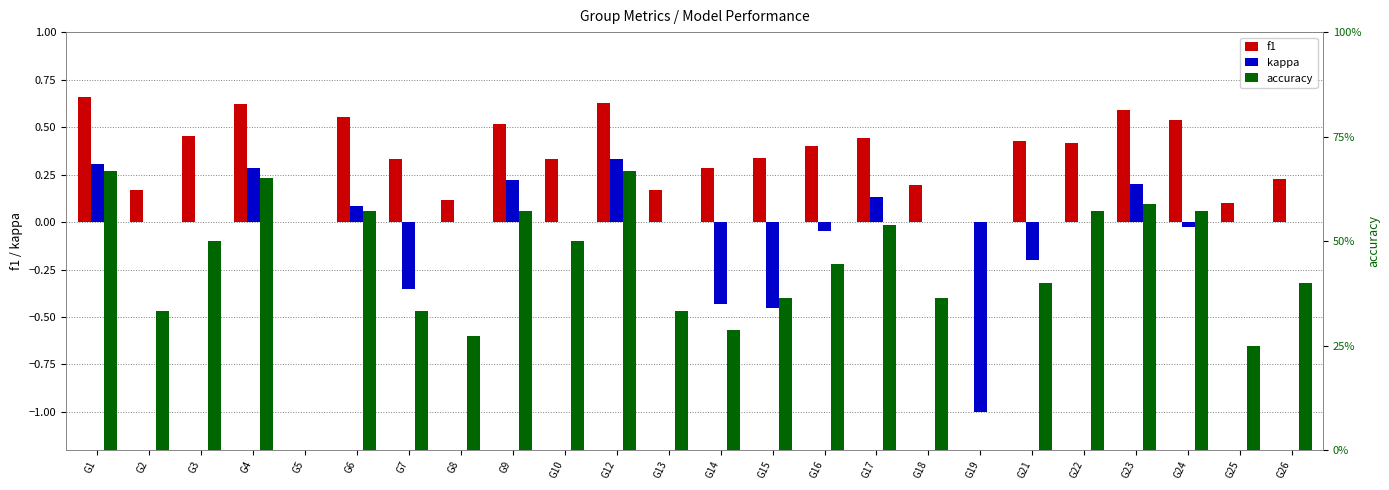

Reading left to right, list all the values displayed in this chart.

f1: 0.7	0.2	0.5	0.6	0.0	0.6	0.3	0.1	0.5	0.3	0.6	0.2	0.3	0.3	0.4	0.4	0.2	0.0	0.4	0.4	0.6	0.5	0.1	0.2
kappa: 0.3	0.0	0.0	0.3	0.0	0.1	-0.3	0.0	0.2	0.0	0.3	0.0	-0.4	-0.5	-0.0	0.1	0.0	-1.0	-0.2	0.0	0.2	-0.0	0.0	0.0
accuracy: 0.7	0.3	0.5	0.7	0.0	0.6	0.3	0.3	0.6	0.5	0.7	0.3	0.3	0.4	0.4	0.5	0.4	0.0	0.4	0.6	0.6	0.6	0.2	0.4